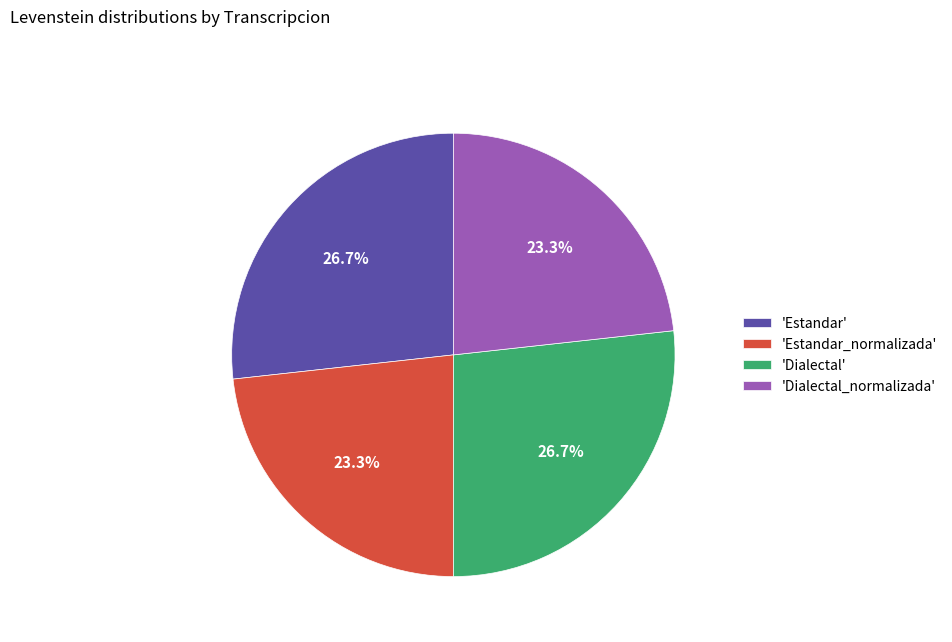

How many segments does this pie chart have?

4